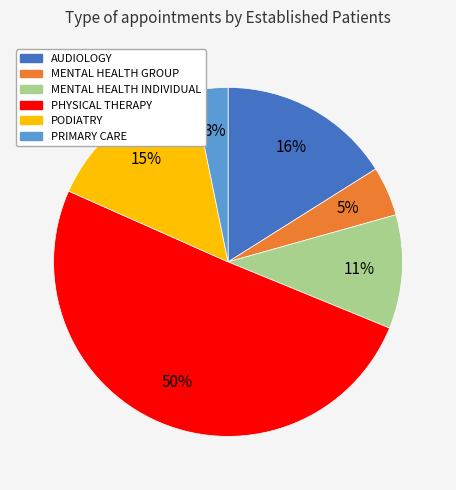

Which slice is the largest?

PHYSICAL THERAPY